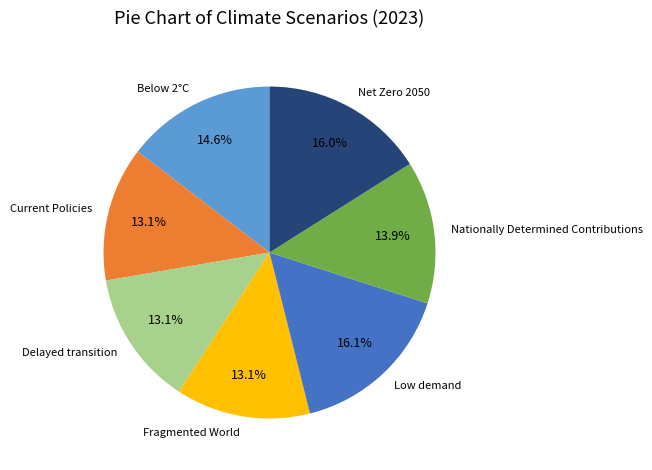

What is the total percentage of Nationally Determined Contributions and Fragmented World?

27.0%